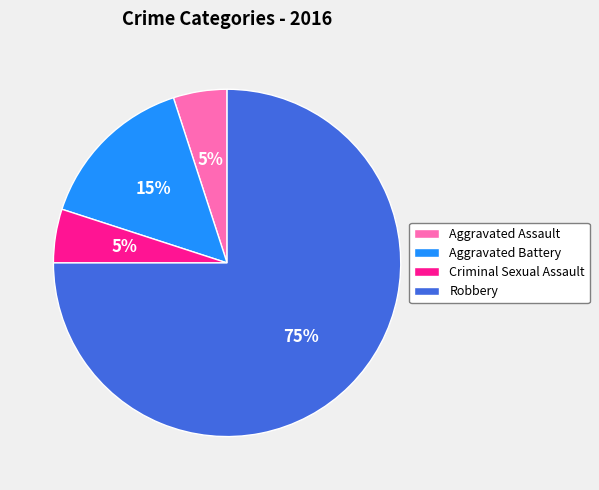

The Criminal Sexual Assault slice represents 5% of the pie. True or false?

True